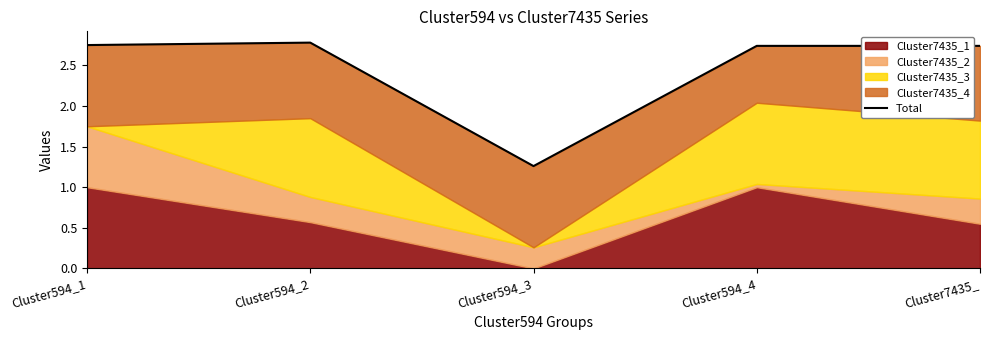

True or false: the data has more than 1 interior local peaks.

False